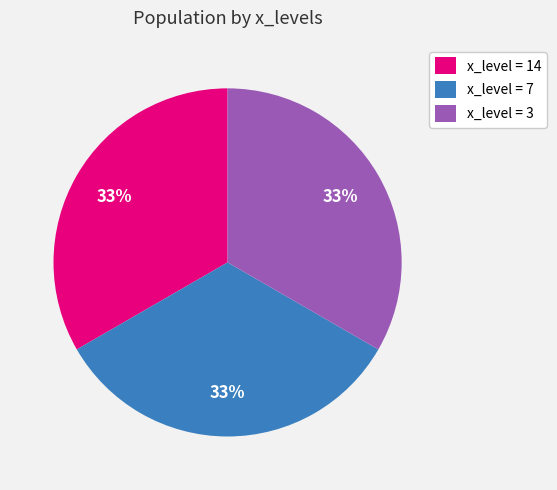

Count the number of slices in the pie.

3